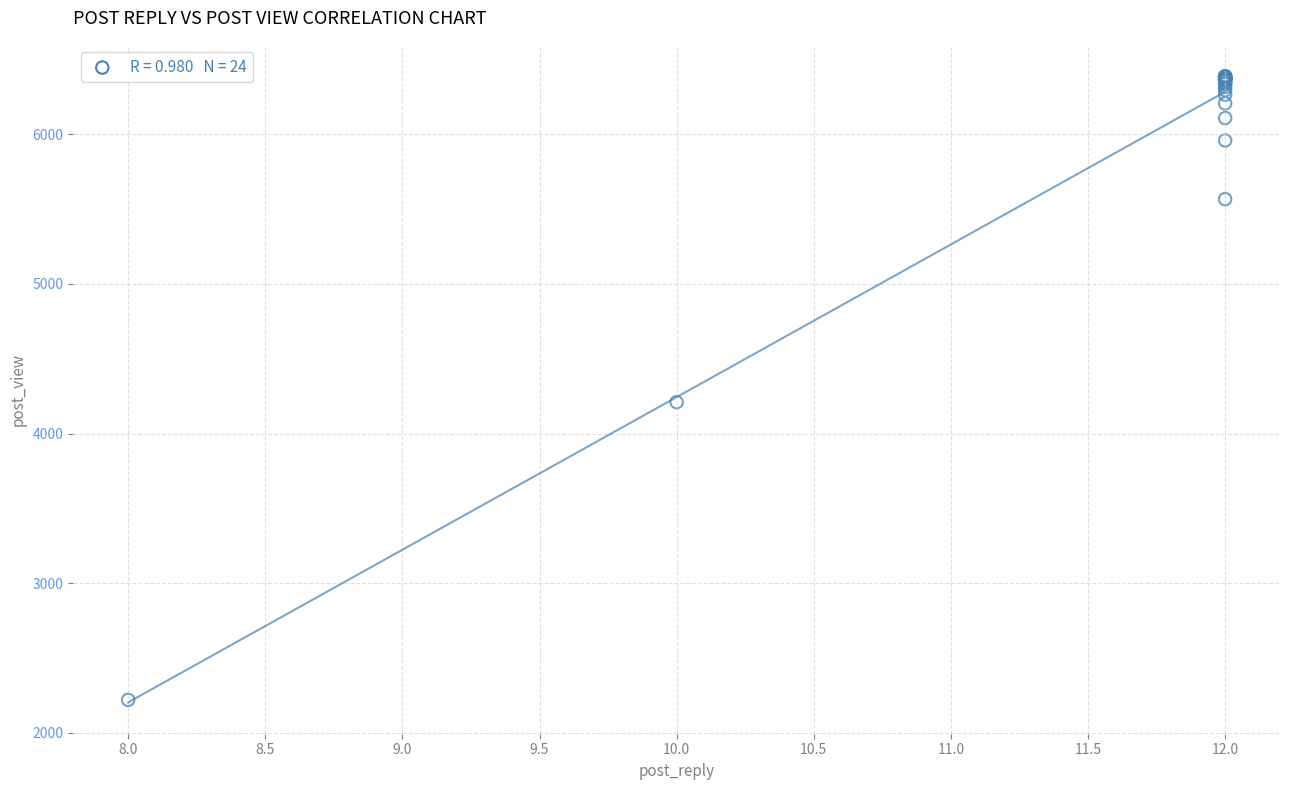

What Y value in the scatter plot is closest to 4304?

4210